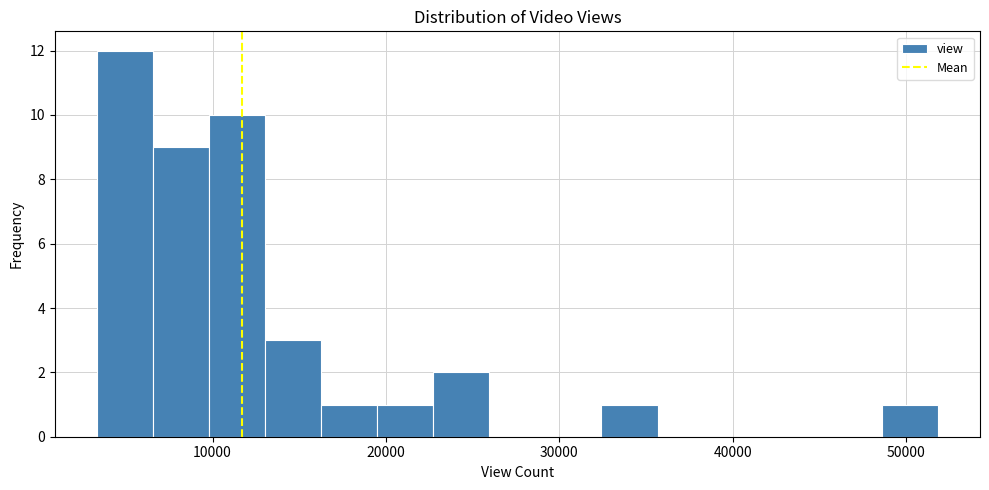

Read against the x-axis, roughly where is the centre of the tallest bar?

5000